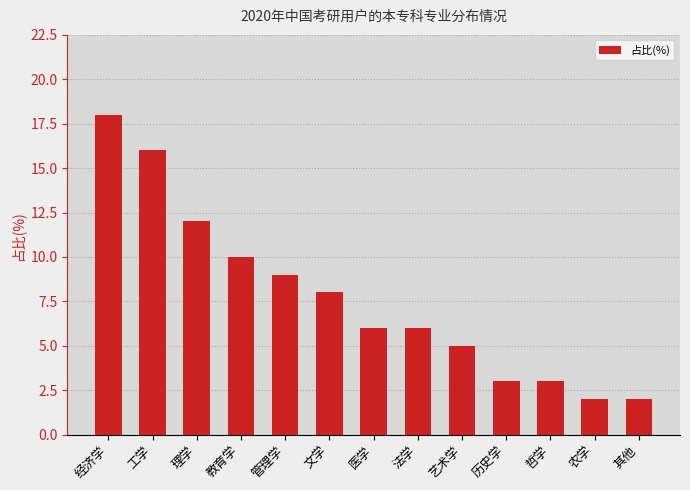

What value does the data have at 艺术学?

5